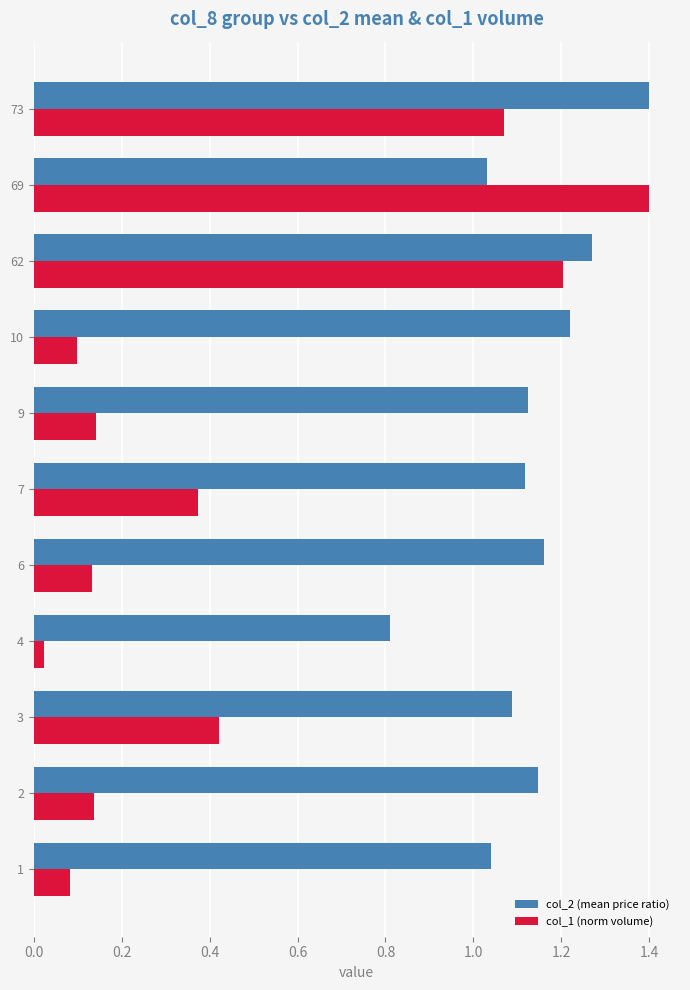

What are all the series names shown in the legend?

col_2 (mean price ratio), col_1 (norm volume)